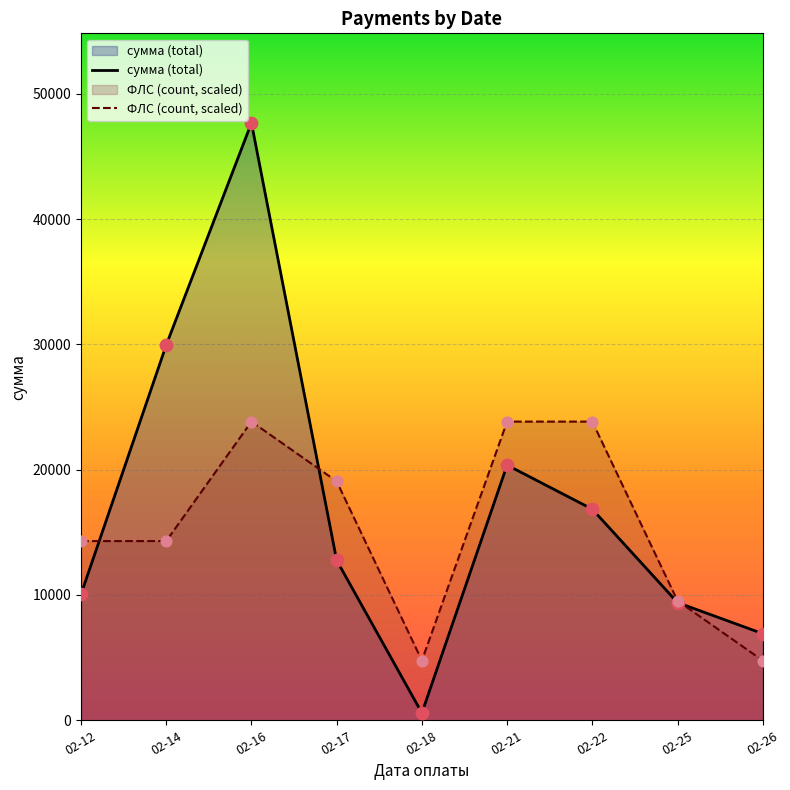

Is the value of сумма (total) at 02-17 greater than the value of ФЛС (count, scaled) at 02-26?

Yes